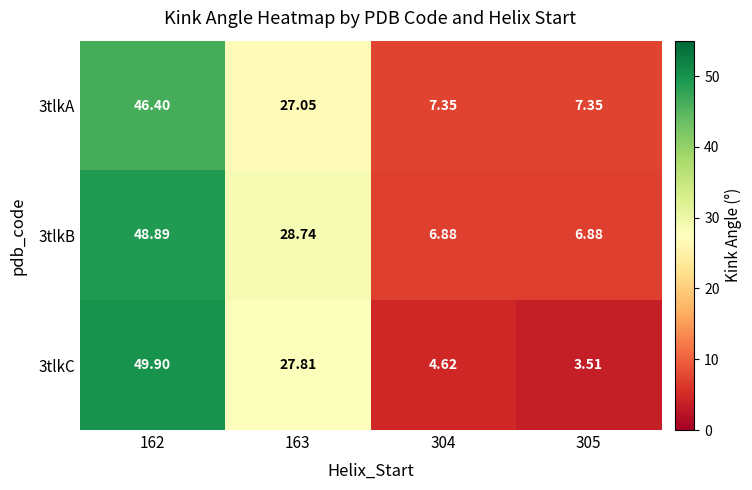

Rank the series by their average value, from lowest to highest.

3tlkC, 3tlkA, 3tlkB